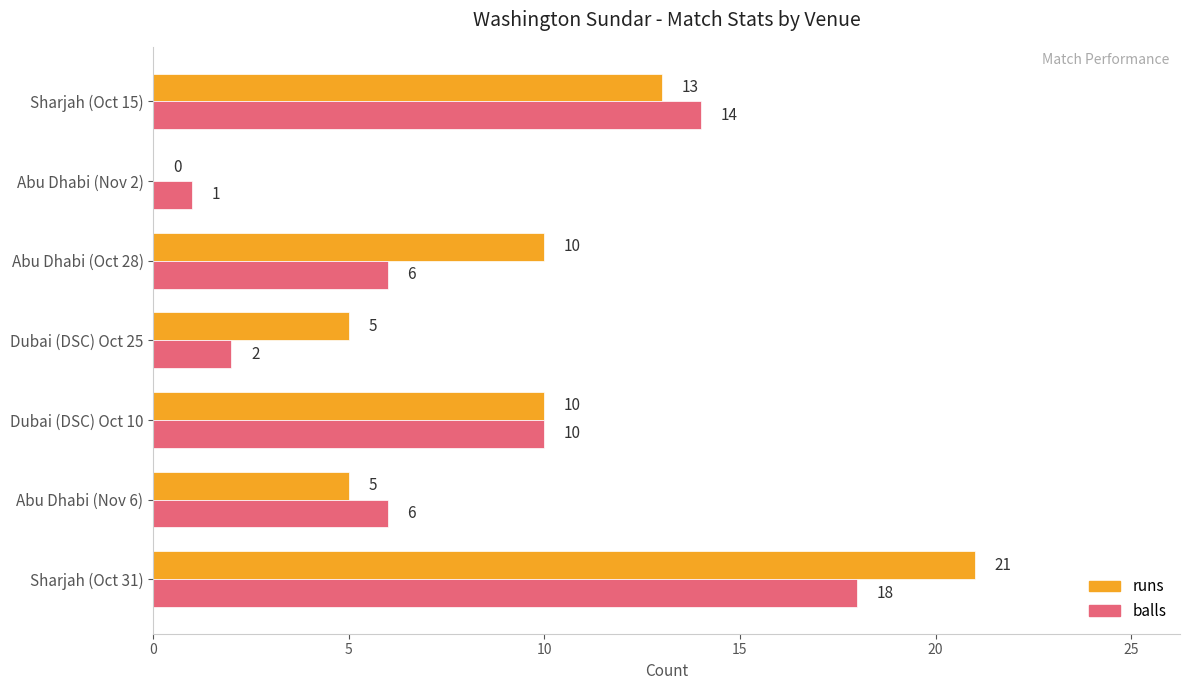

Is it true that balls equals 5 at Dubai (DSC) Oct 10?

False